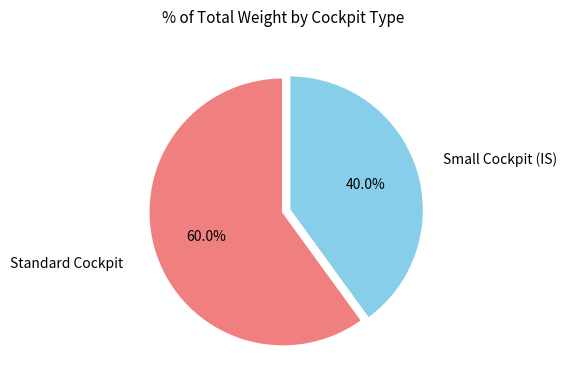

Is there a majority slice in this chart?

Yes